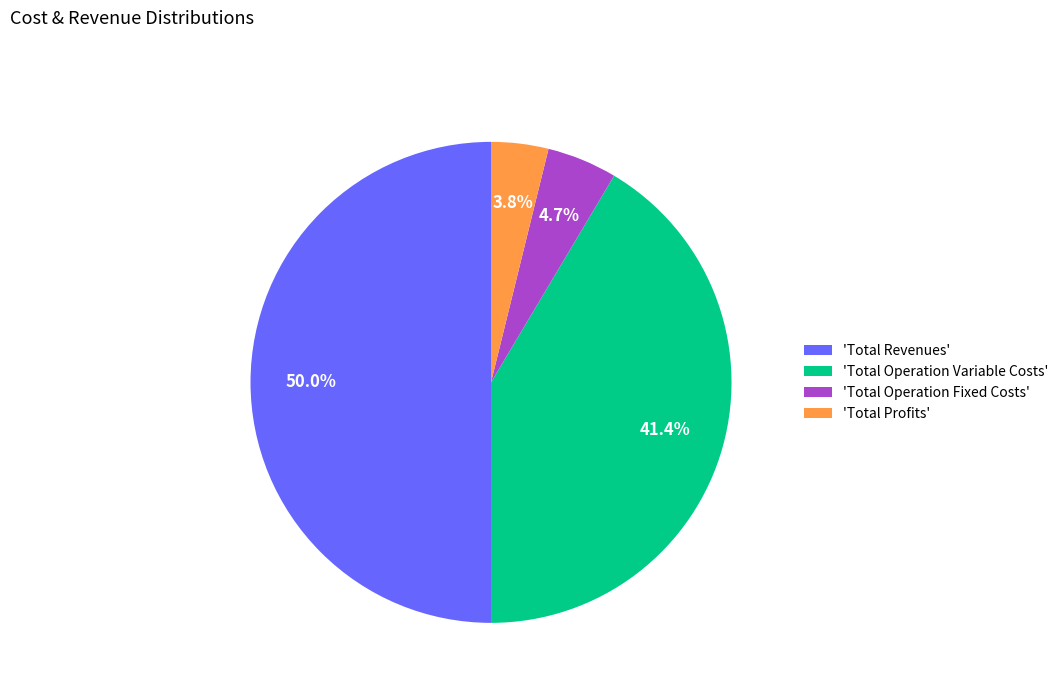

Which slice is the largest?

'Total Revenues'